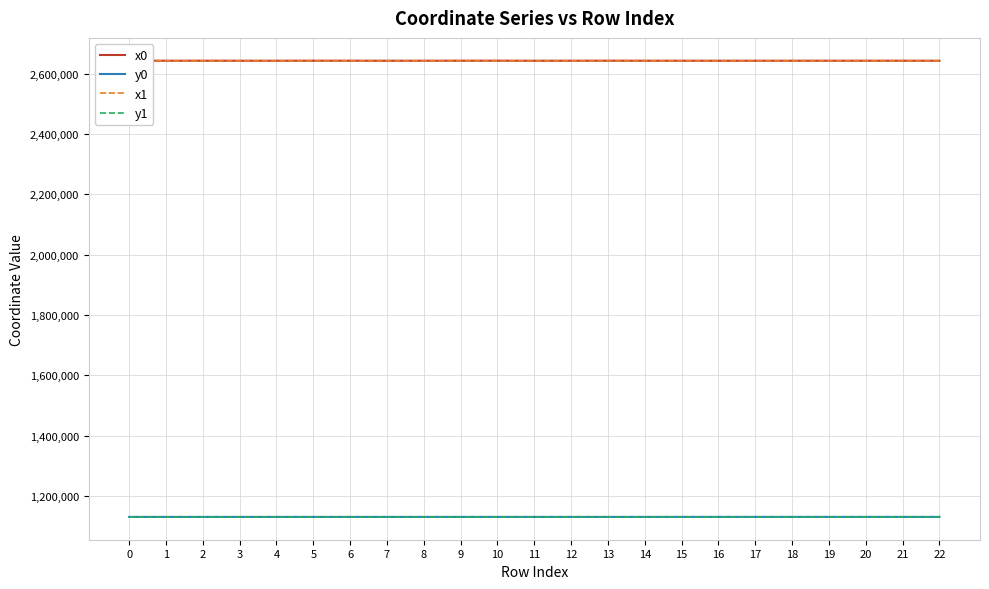

What is the average value of the x0 series?

2642680.0